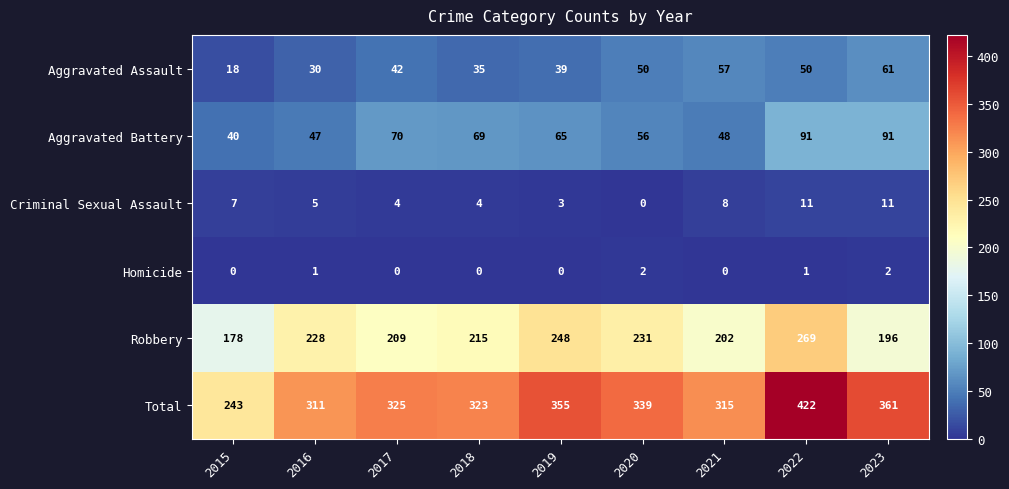

What is the sum of the Aggravated Assault values at 2023 and 2020?

111